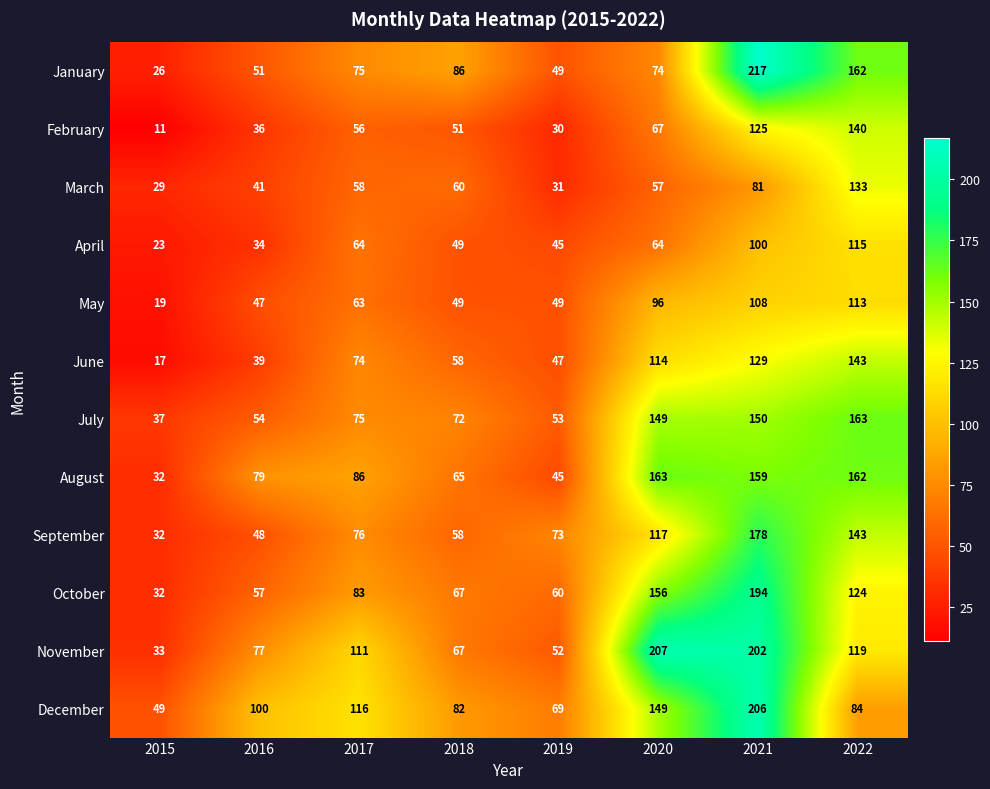

What is the average value of the June series?

78